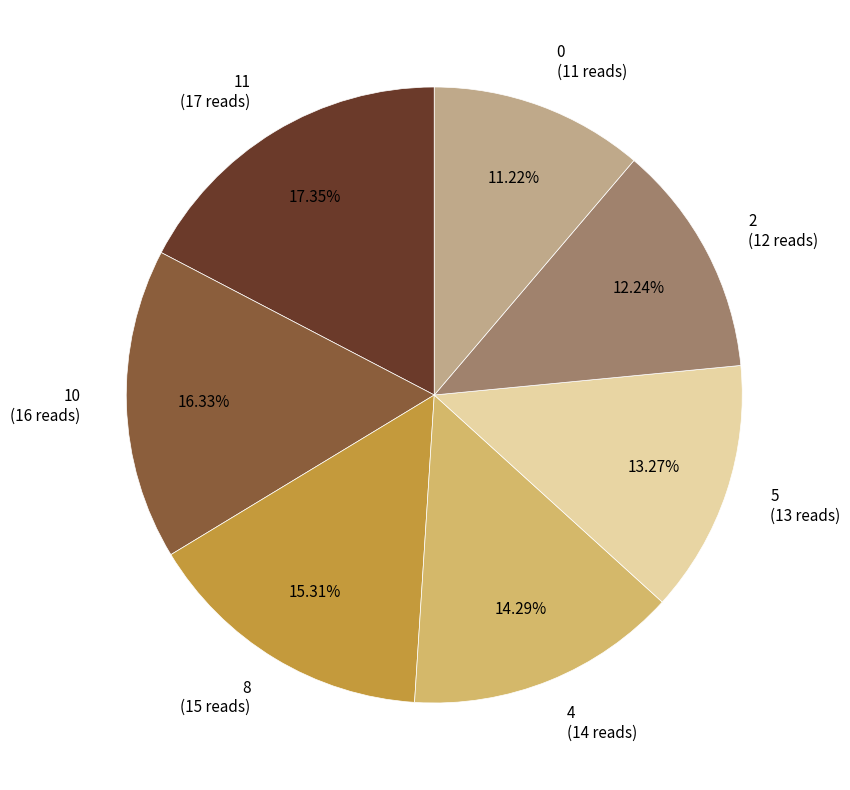

Does any single category account for the majority?

No